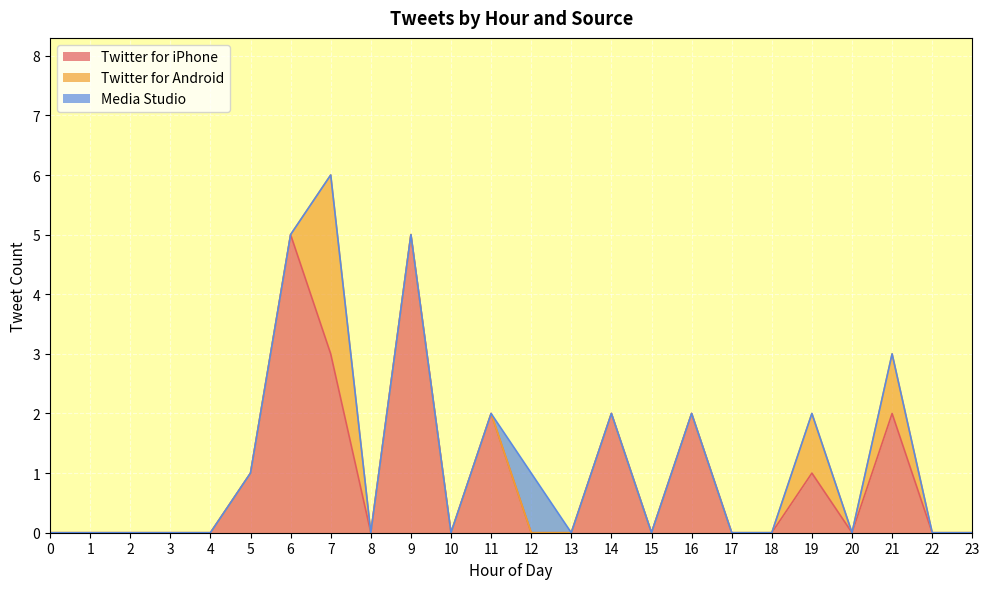

Count the number of categories in the chart.

24